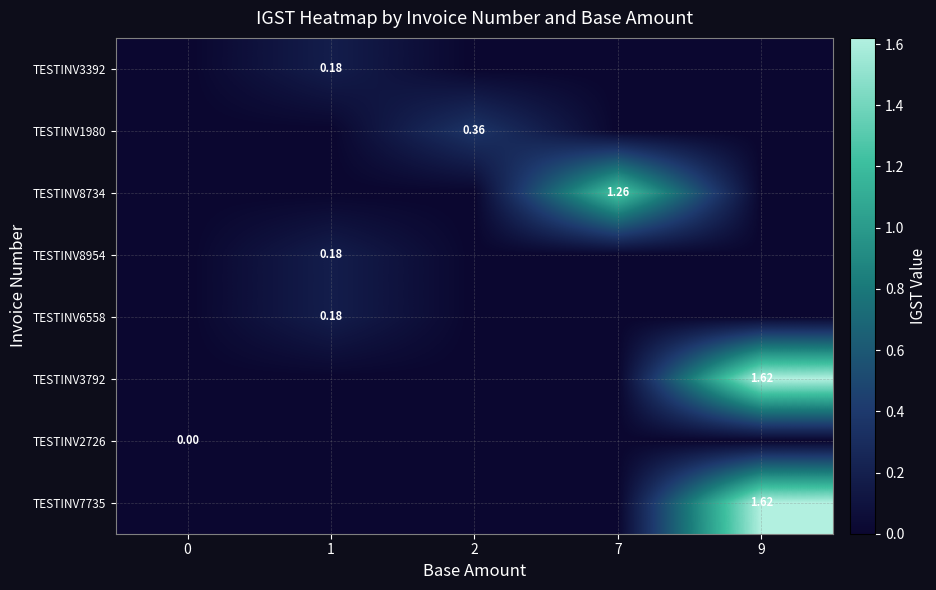

What is the difference between the maximum and minimum values in the TESTINV7735 series?

1.6